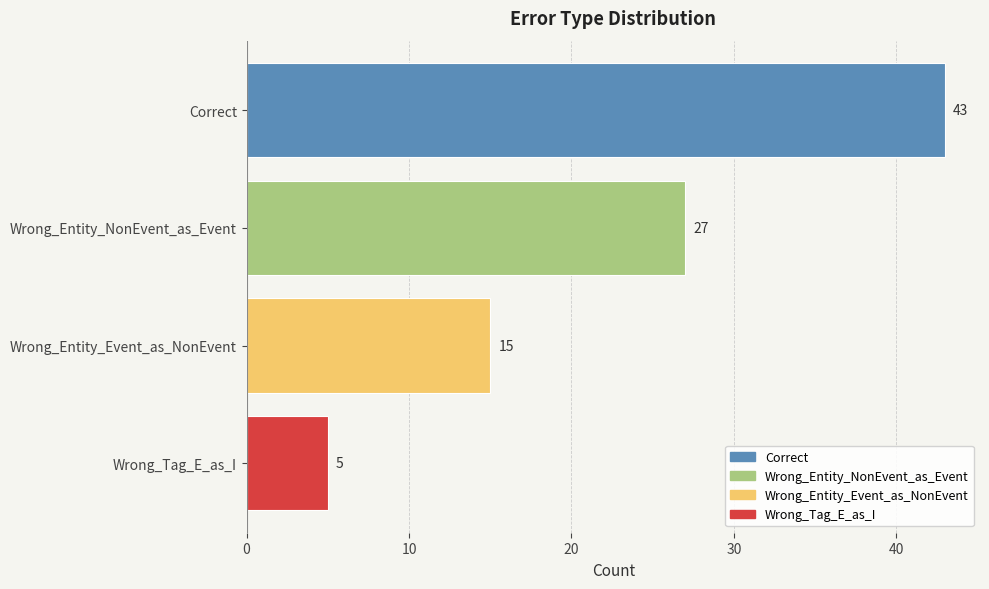

How many series are shown in this chart?

1